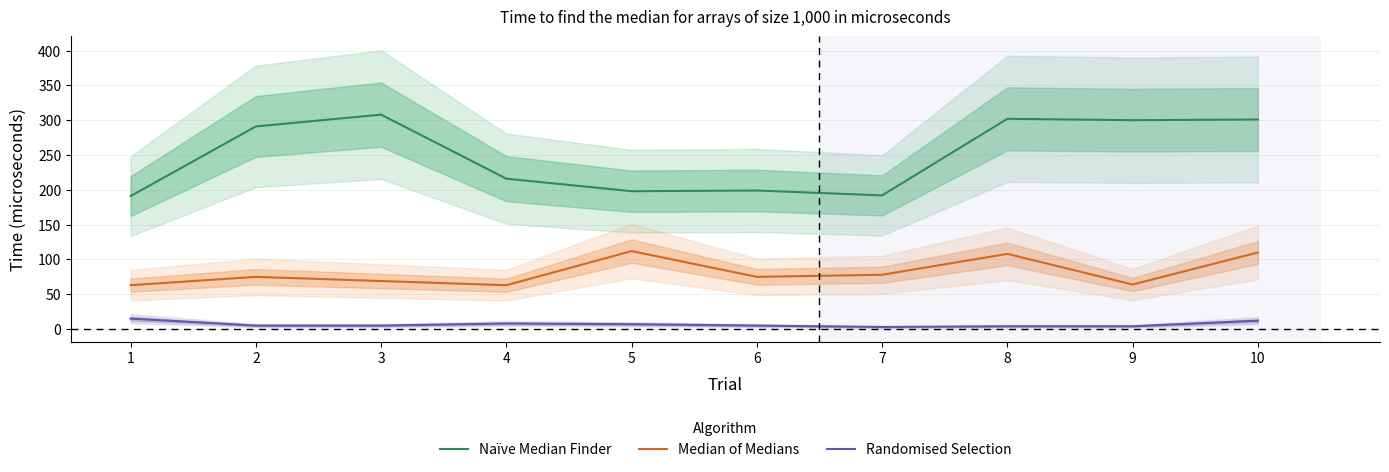

Is it true that Randomised Selection equals 3 at 7?

True